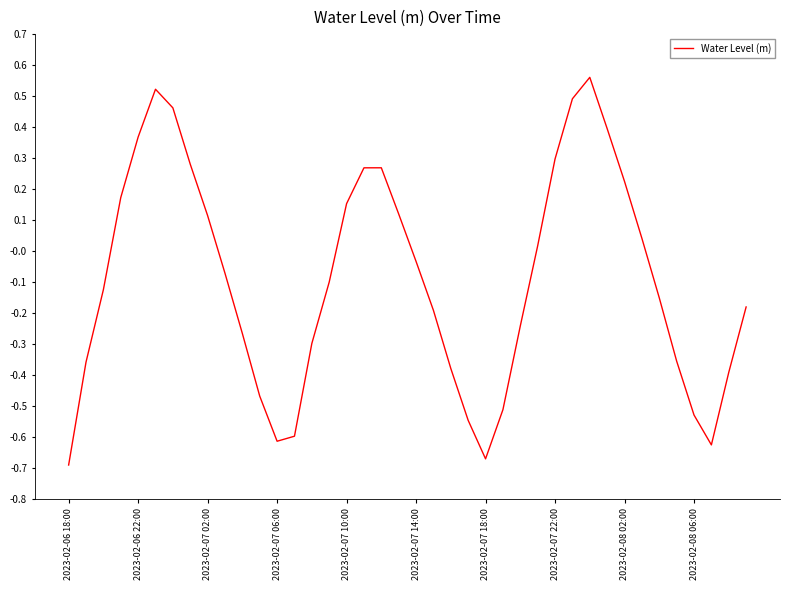

Is this an area chart (filled region under the line)?

No